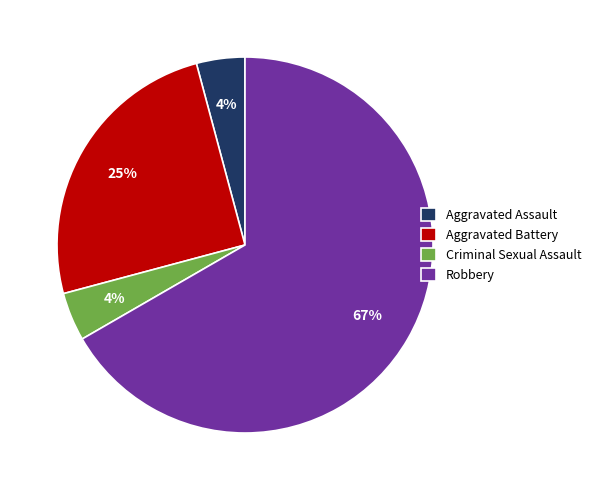

The Aggravated Battery slice represents 16% of the pie. True or false?

False